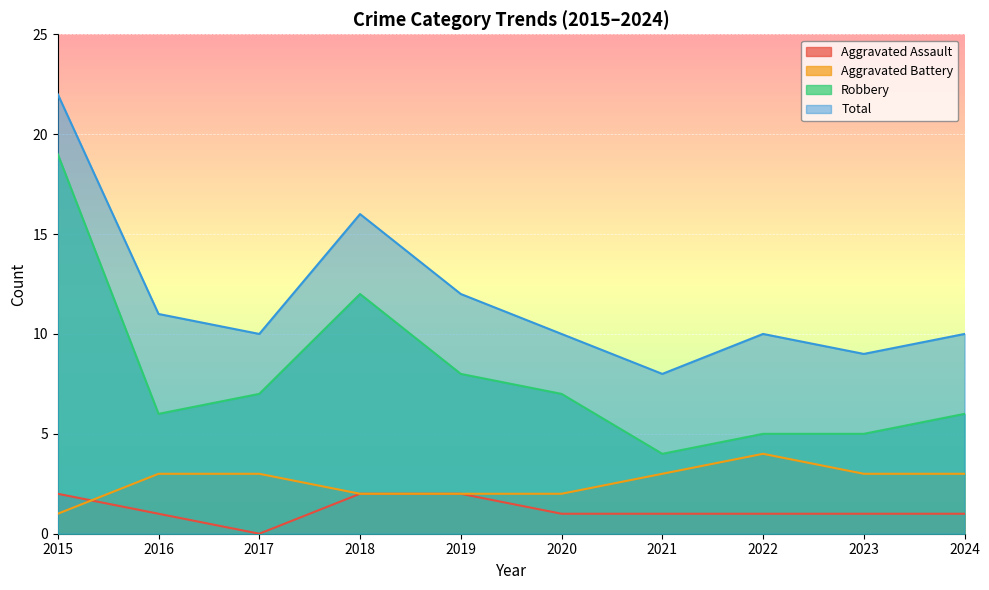

How many interior local peaks does the Robbery series have?

1